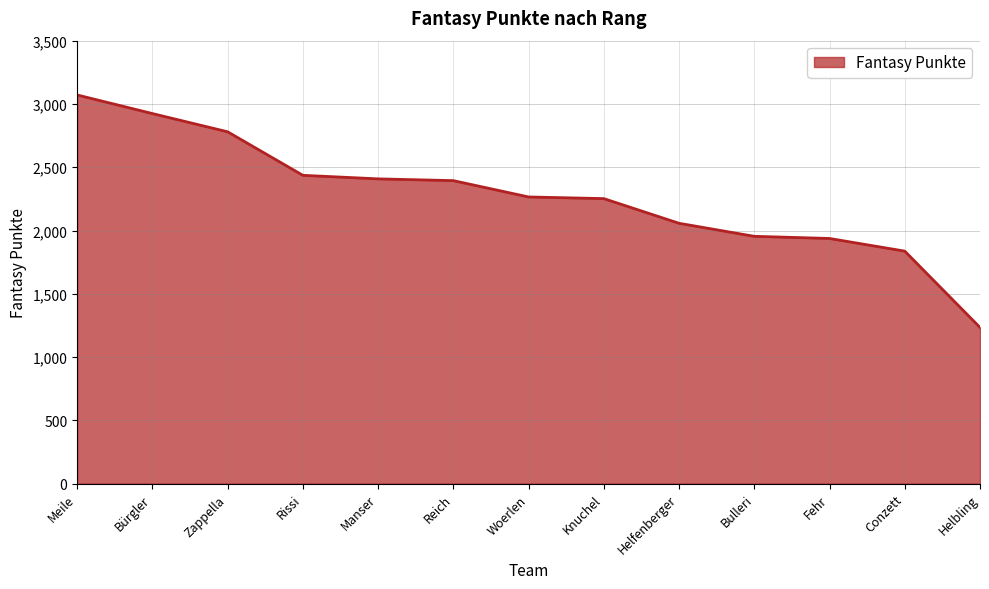

What is the difference between the second highest and second lowest values?

1087